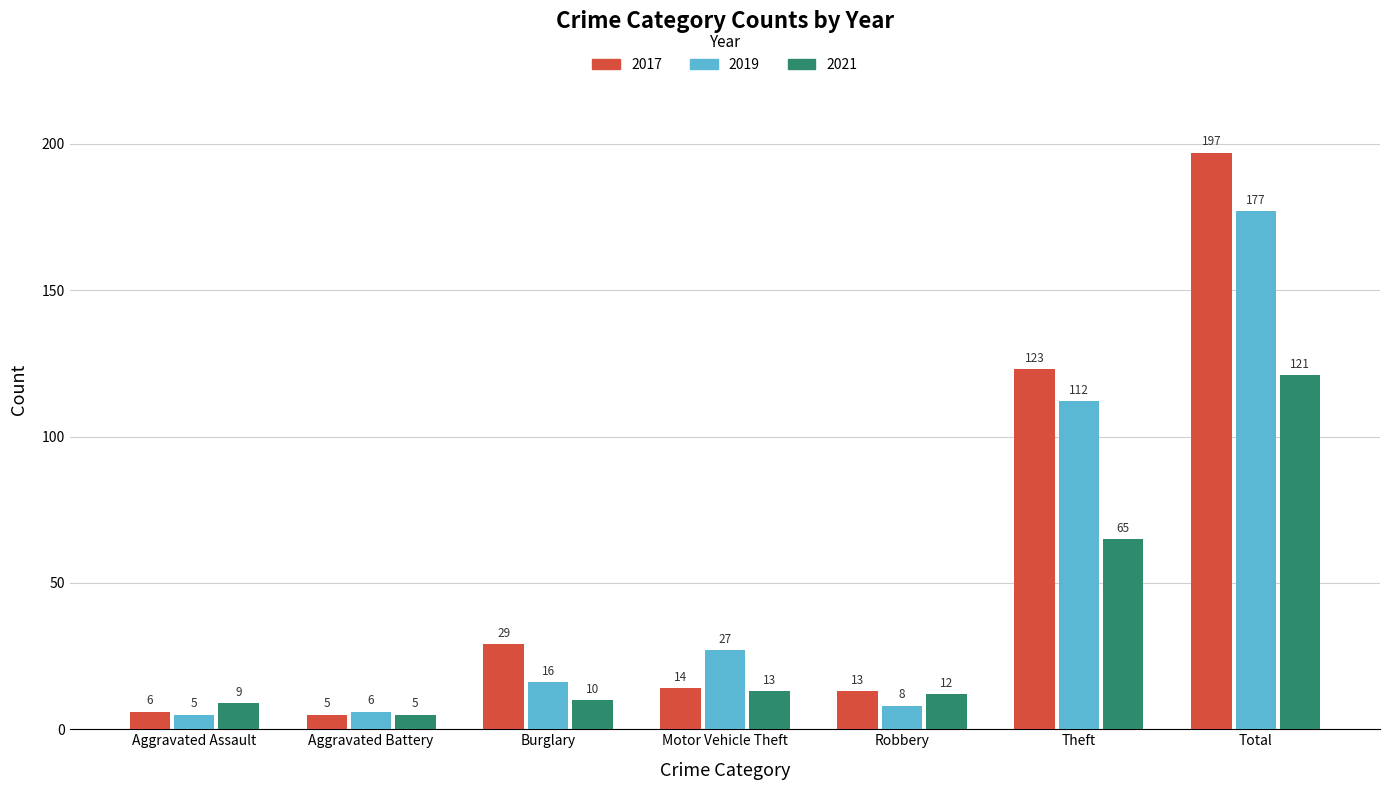

What are all the series names shown in the legend?

2017, 2019, 2021